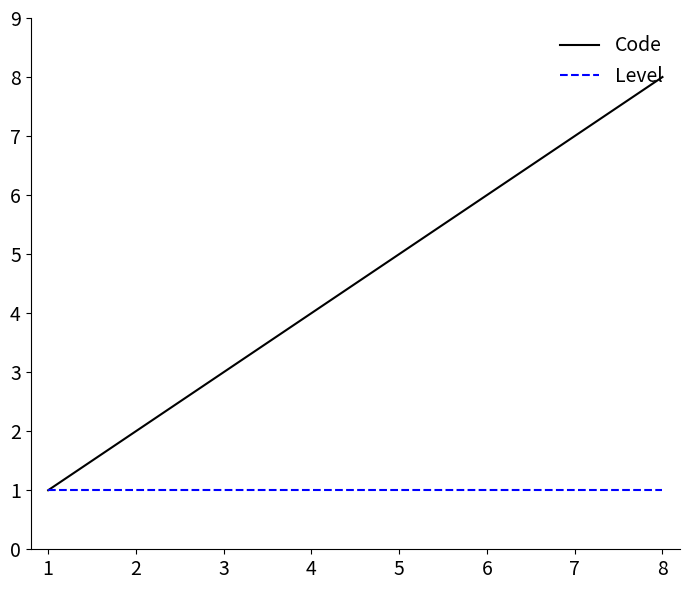

Between 6 and 8, which series saw the biggest shift?

Code